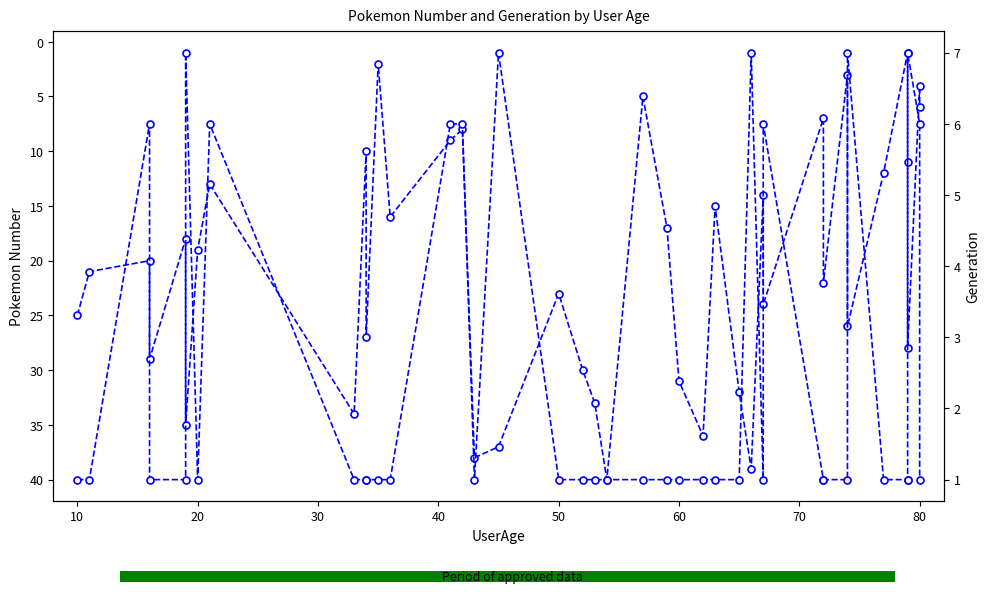

What is the label of the 18th point from the left?

50